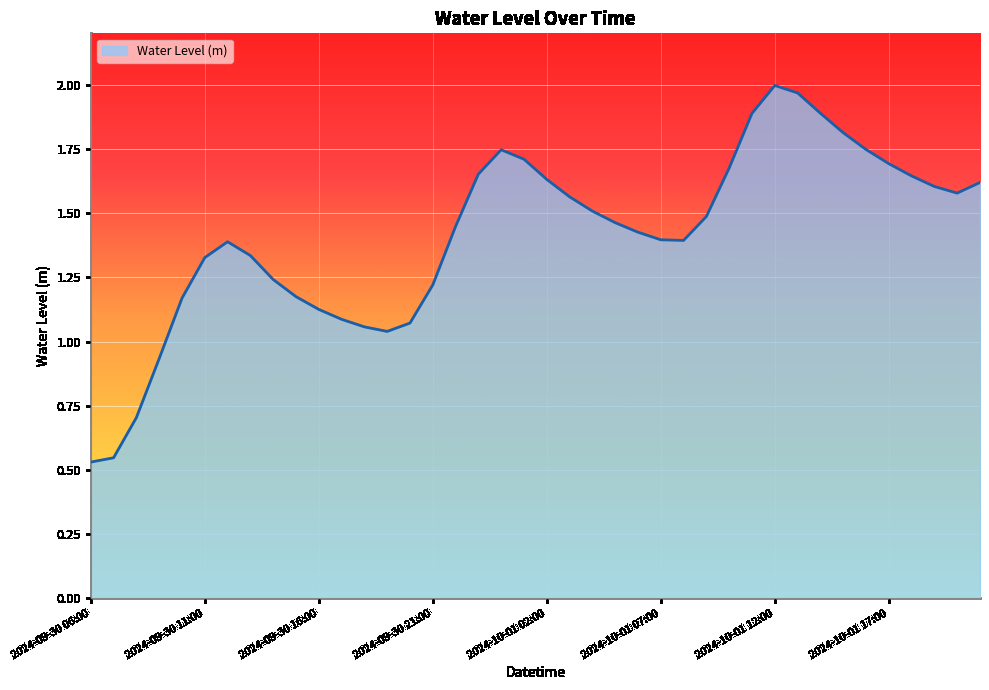

How many lines are shown in the chart?

1